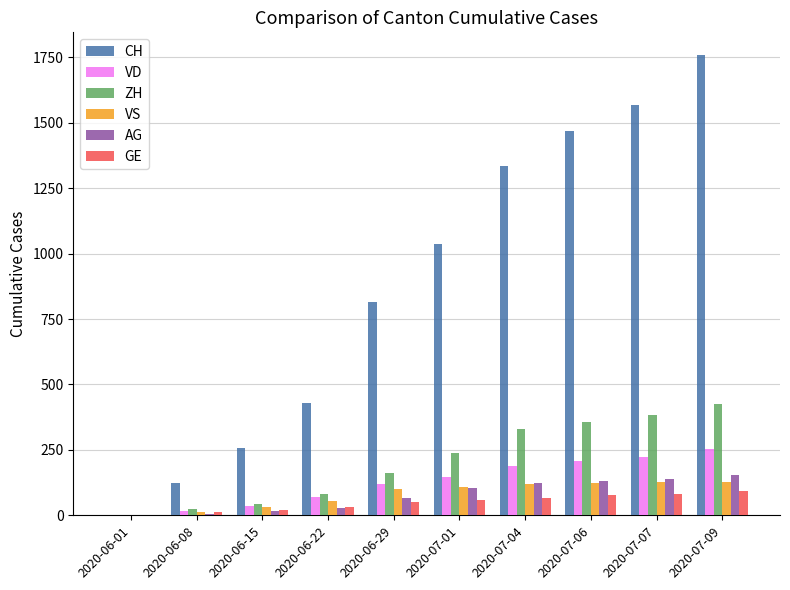

Between 2020-06-01 and 2020-07-01, which series saw the biggest shift?

CH